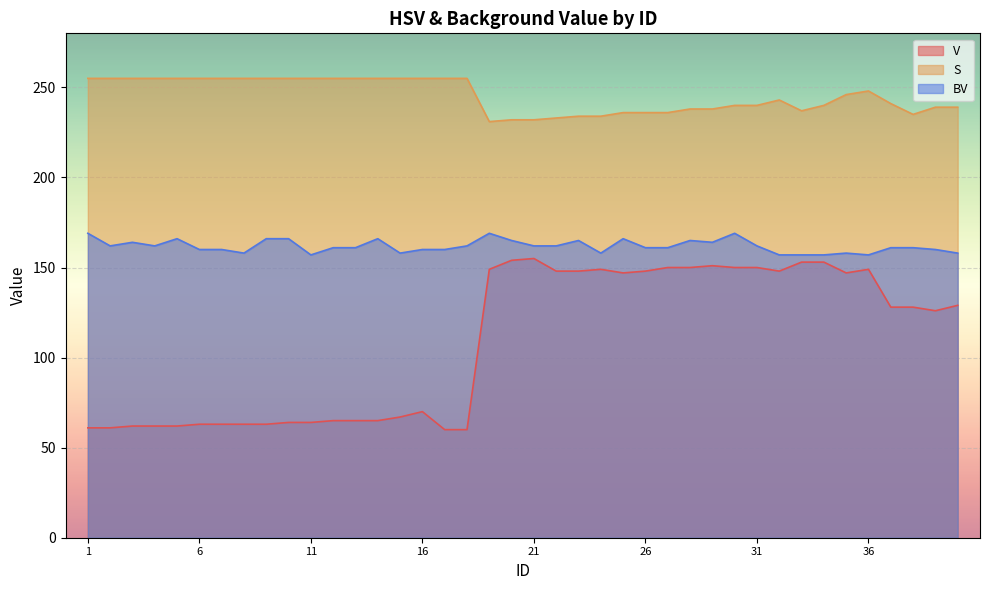

What is the highest value of the BV series?

169